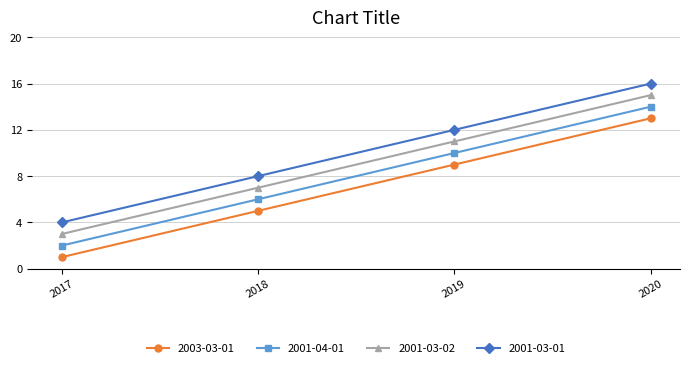

What are all the series names shown in the legend?

2003-03-01, 2001-04-01, 2001-03-02, 2001-03-01